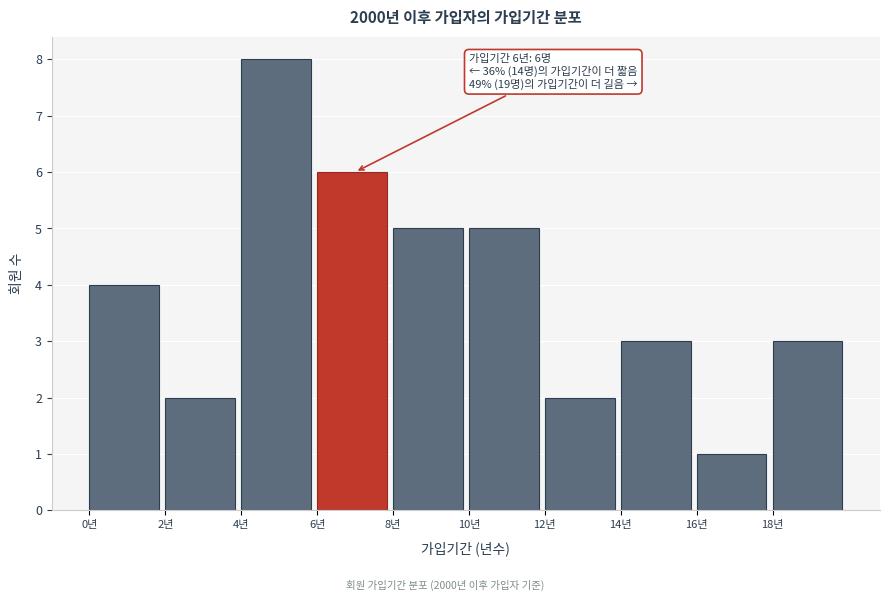

Over which range of the x-axis is the bar tallest?

4 to 6